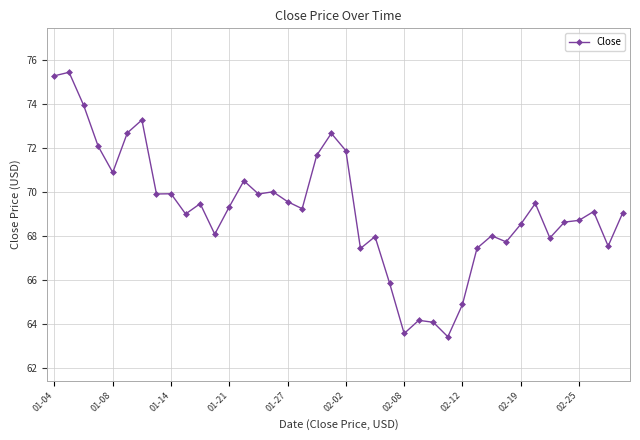

What is the difference between the second highest and minimum values?

11.9